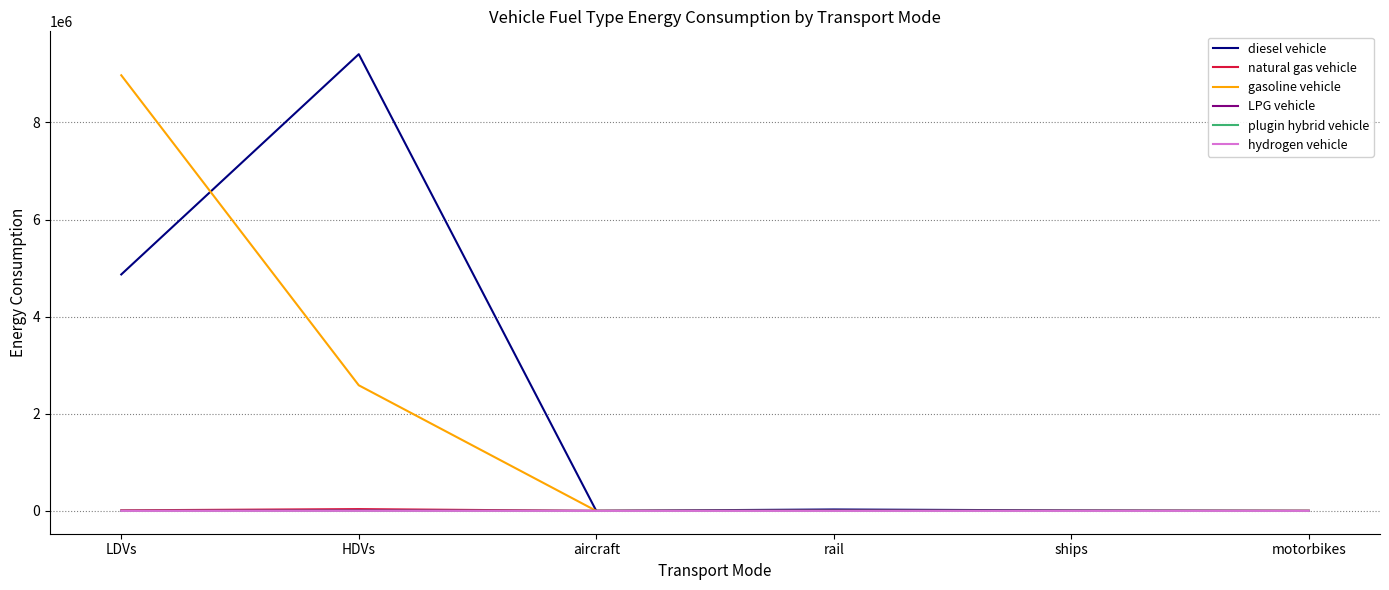

At how many categories does at least one series exceed 5373388?

2